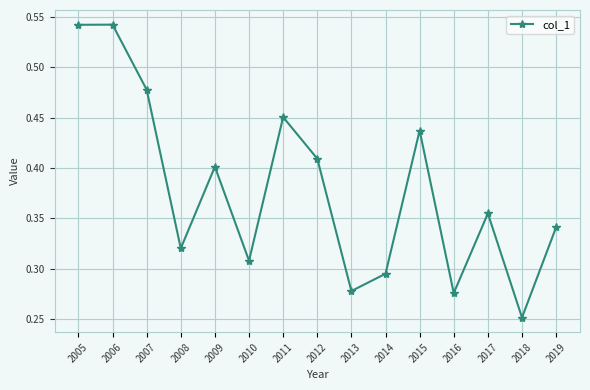

Which has a higher value, 2006 or 2019?

2006